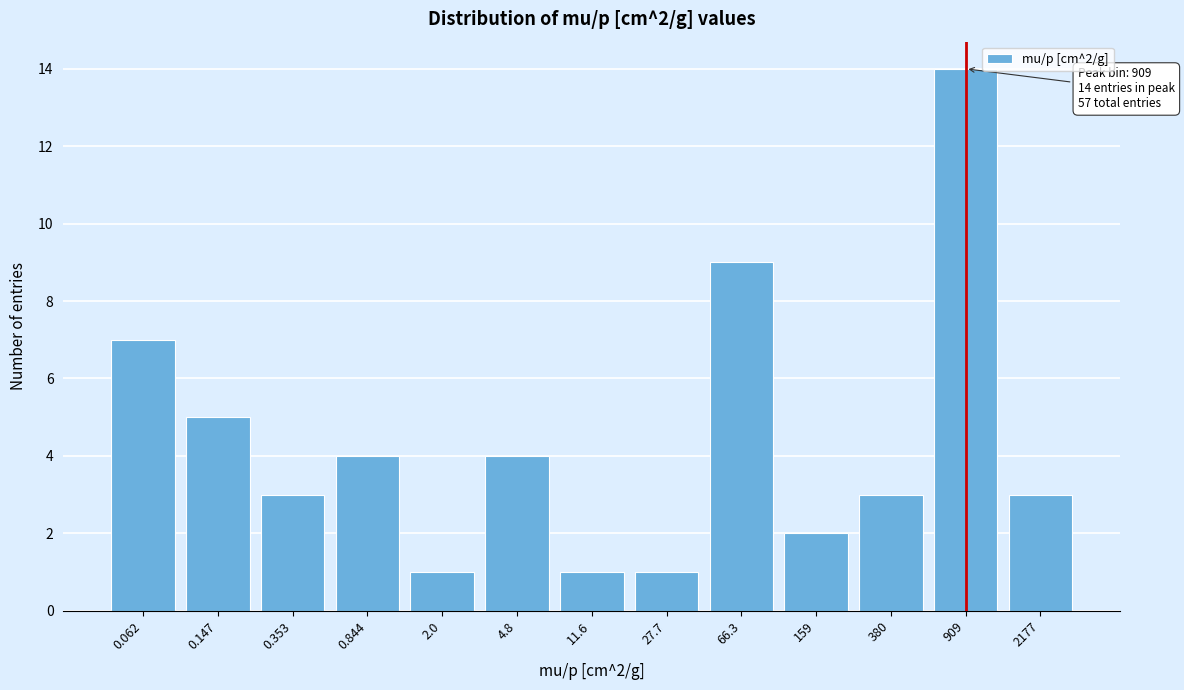

Reading left to right, list all the values displayed in this chart.

0.062=7	0.147=5	0.353=3	0.844=4	2.0=1	4.8=4	11.6=1	27.7=1	66.3=9	159=2	380=3	909=14	2177=3